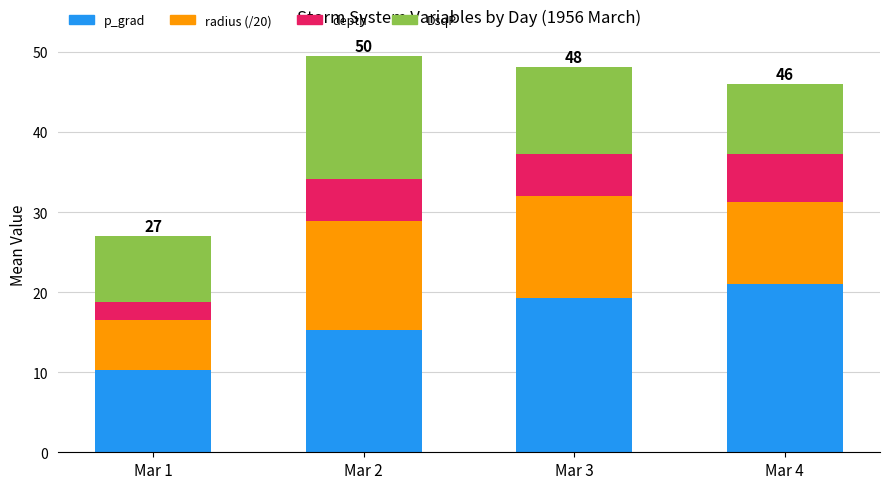

How many data points does each series have?

4